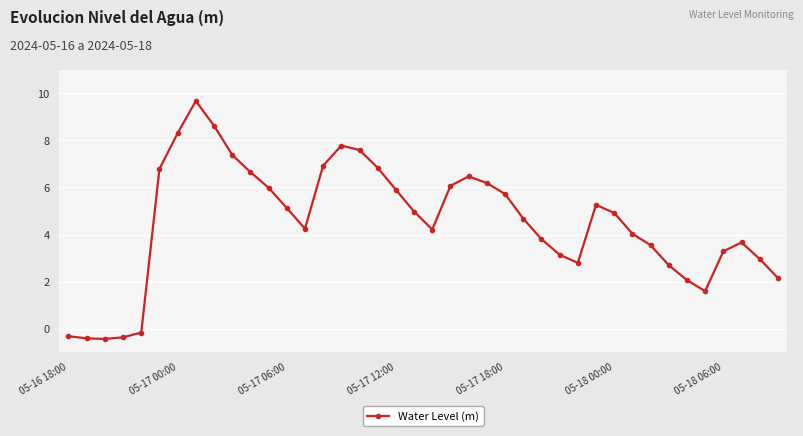

Does the chart display data point markers on the line(s)?

Yes